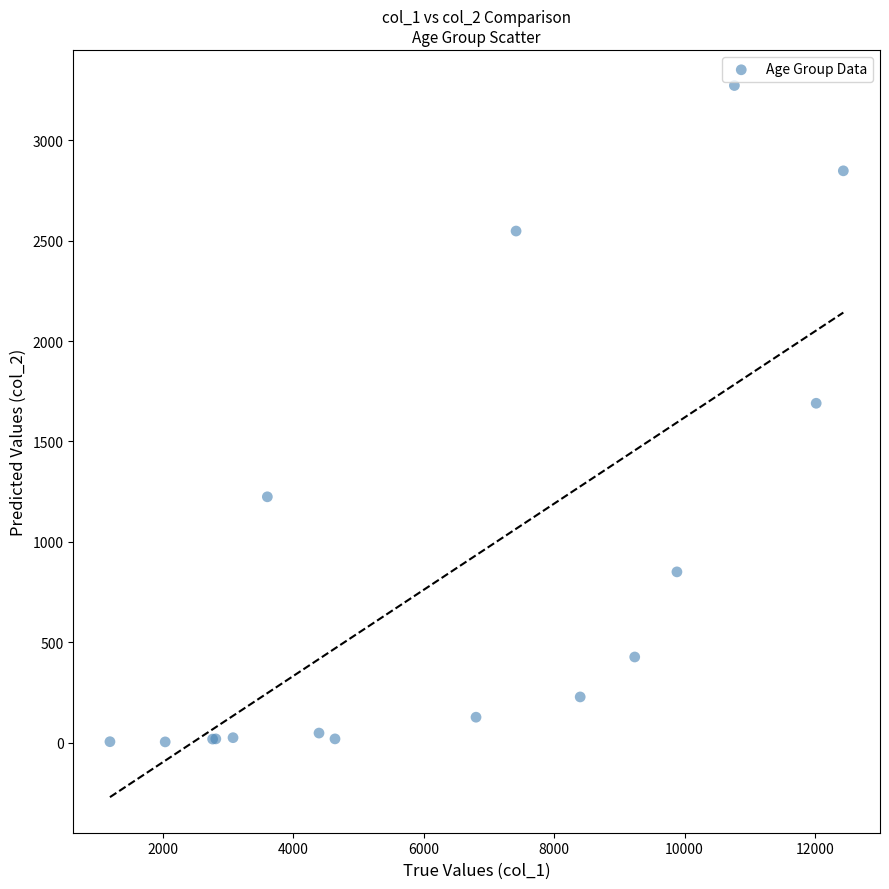

What Y value in the scatter plot is closest to 1638?

1690